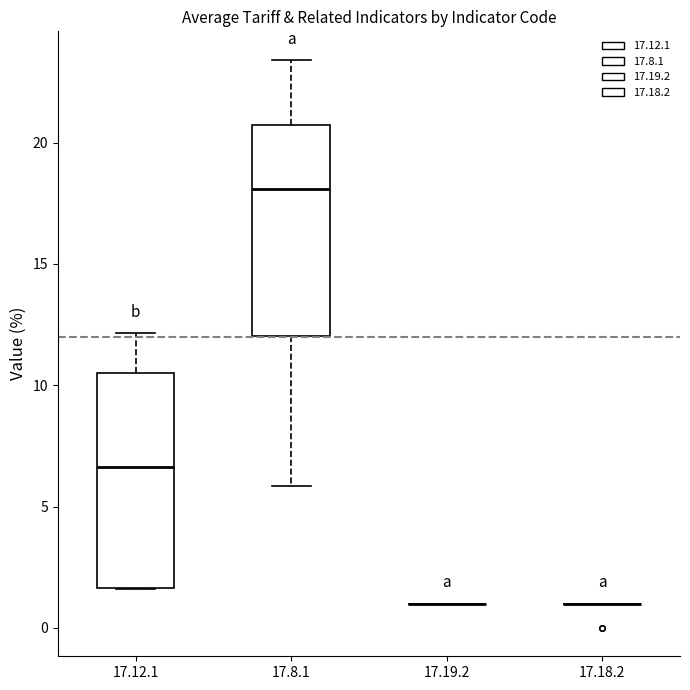

Reading left to right, read every box against the y-axis: the position of its median line, the range the box covers, and the ends of its whiskers. The values are not printed on the chart, so give them approximately, as read against the axis.

17.12.1: median 6.5, box 1.5 to 10.5, whiskers 1.5 to 12.0
17.8.1: median 18.0, box 12.0 to 20.5, whiskers 6.0 to 23.5
17.19.2: box collapsed to a line at 1.0, whiskers 1.0 to 1.0
17.18.2: box collapsed to a line at 1.0, whiskers 1.0 to 1.0